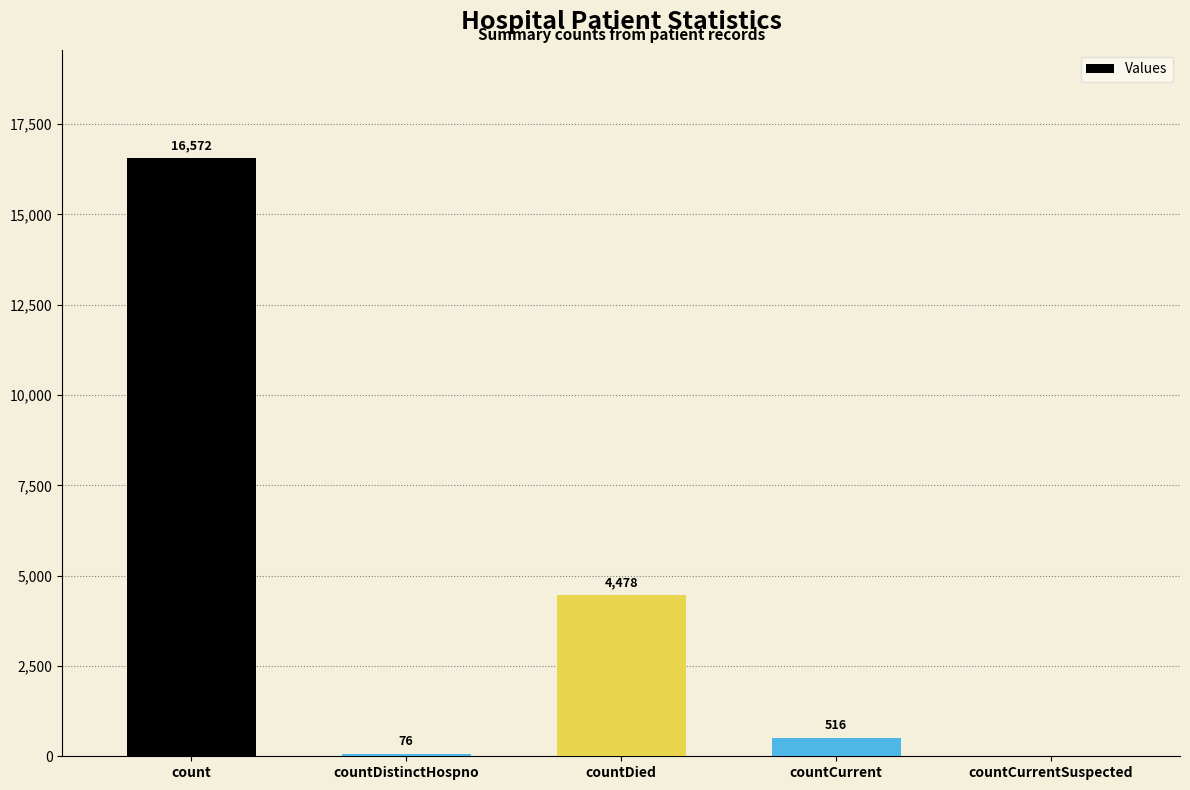

Read the value at count.

16572